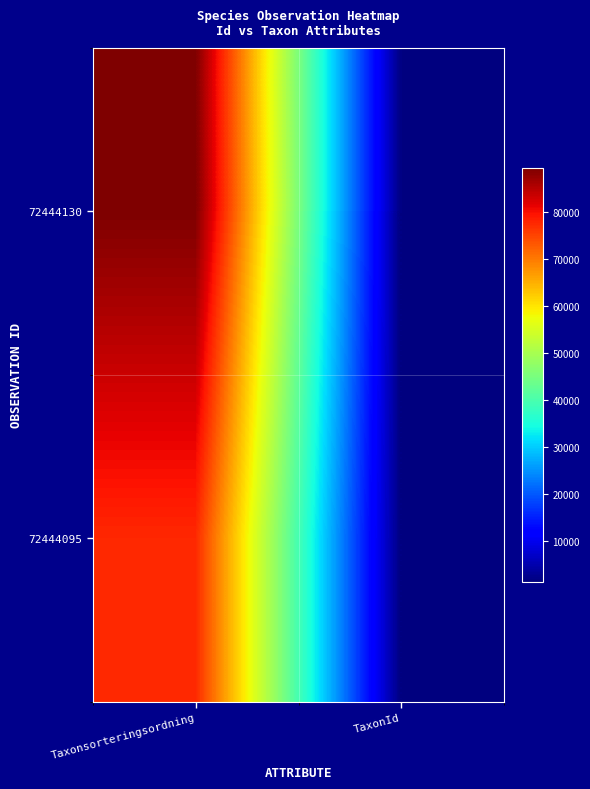

What is the total value across all series at Taxonsorteringsordning?

167074